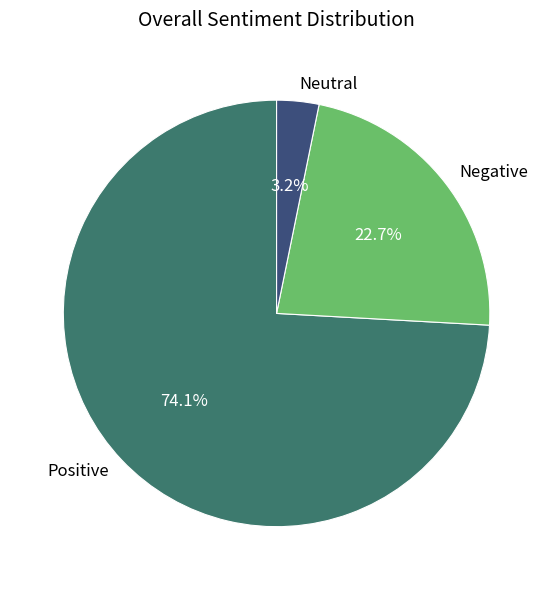

Which has a higher value, Negative or Neutral?

Negative